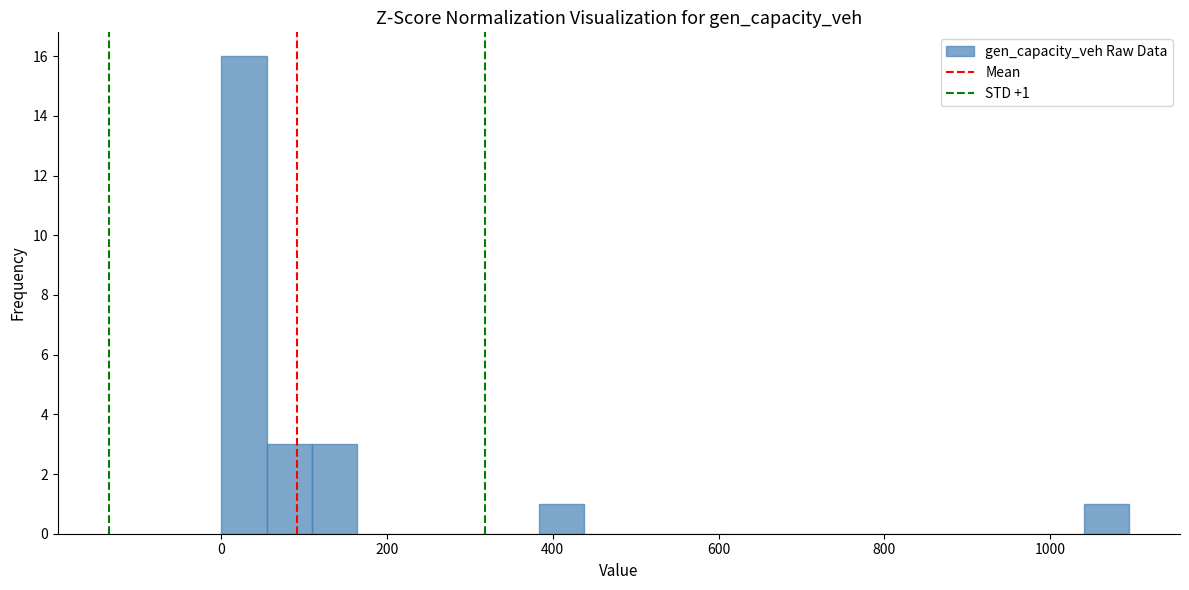

Read against the x-axis, roughly where is the centre of the tallest bar?

20